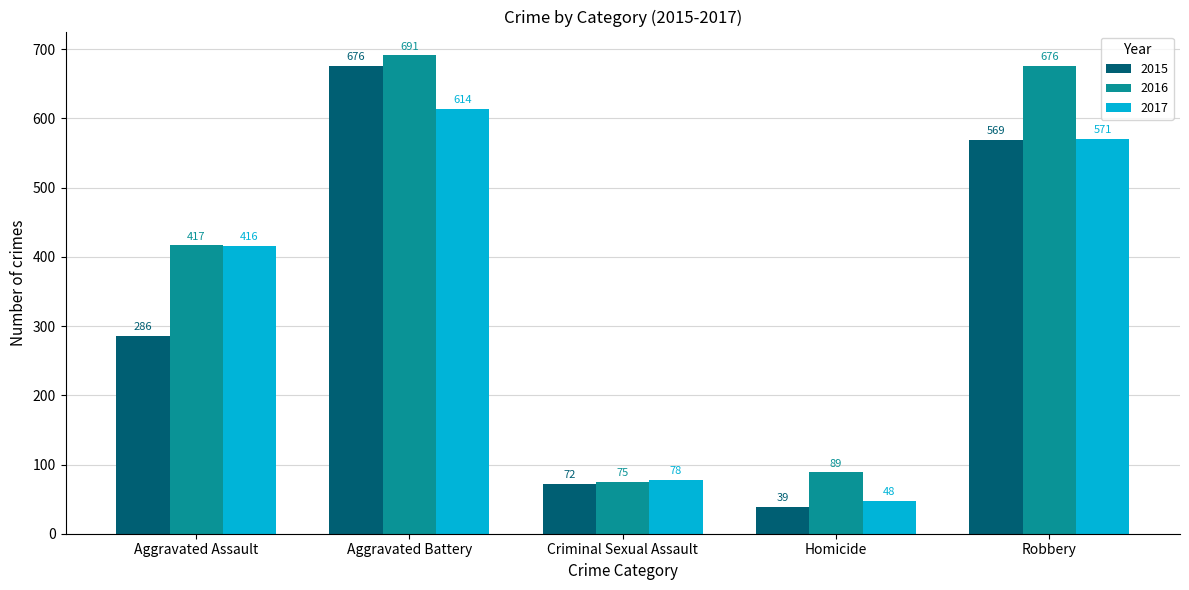

Reading right to left, list all the values displayed in this chart.

2015: 569	39	72	676	286
2016: 676	89	75	691	417
2017: 571	48	78	614	416